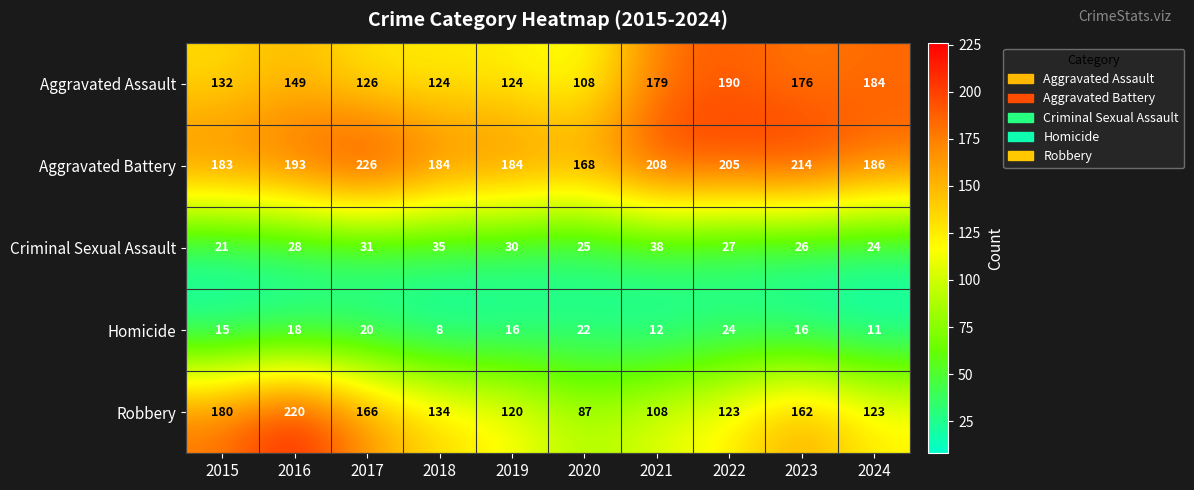

Which series has the largest range (max minus min)?

Robbery